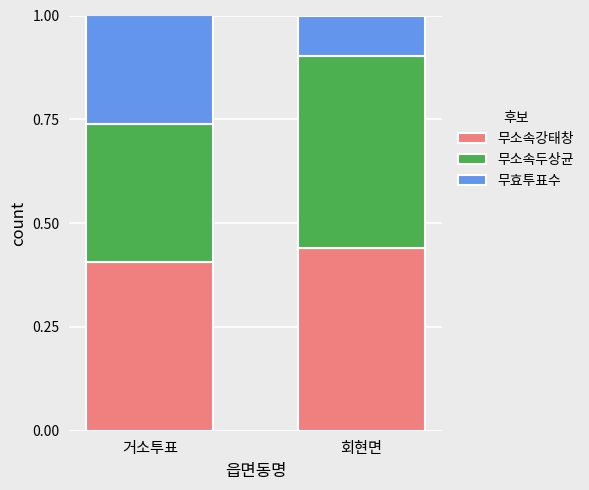

Is it true that 무소속강태창 equals 0.1 at 거소투표?

False